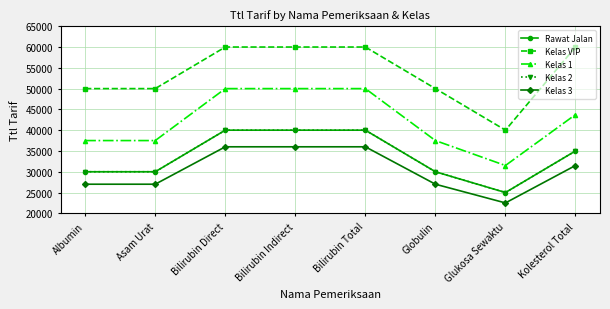

What is the sum of the Kelas 2 values at Bilirubin Indirect and Glukosa Sewaktu?

65000